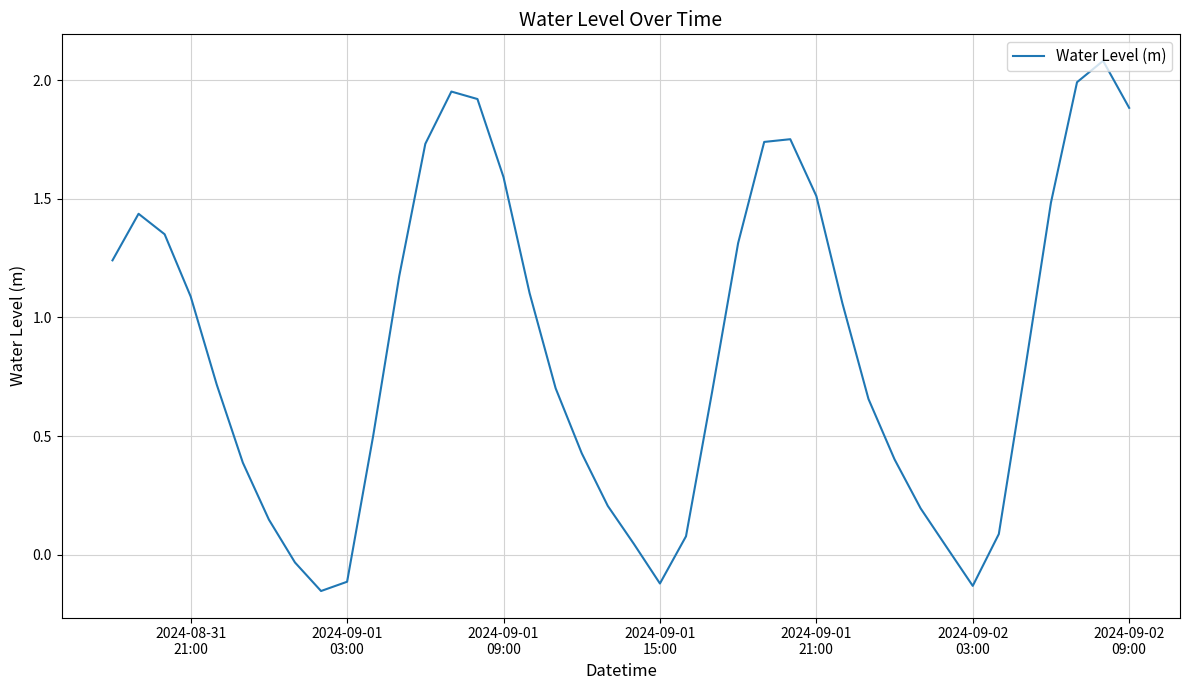

How many distinct data groups are displayed?

1